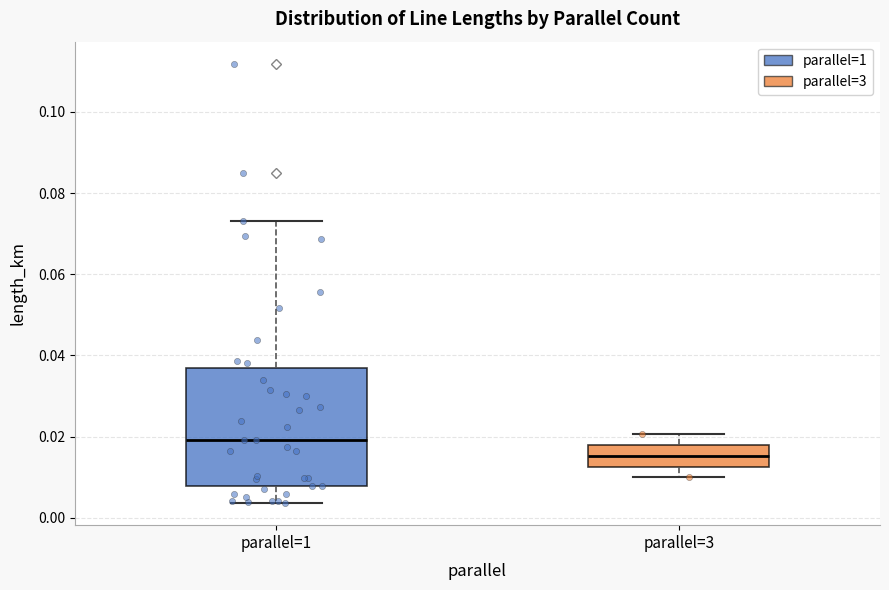

Where is the lower edge of the box for parallel=3 on the y-axis? The values are not printed on the chart, so give them approximately, as read against the axis.

0.012